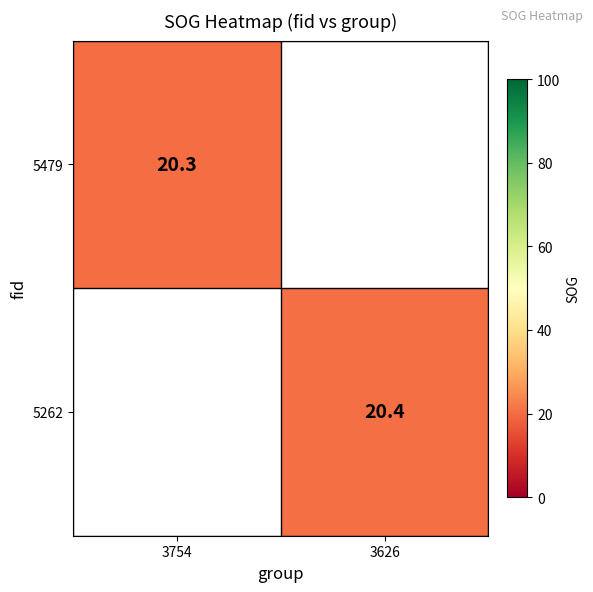

Is it true that 5262 equals 14.1 at 3626?

False